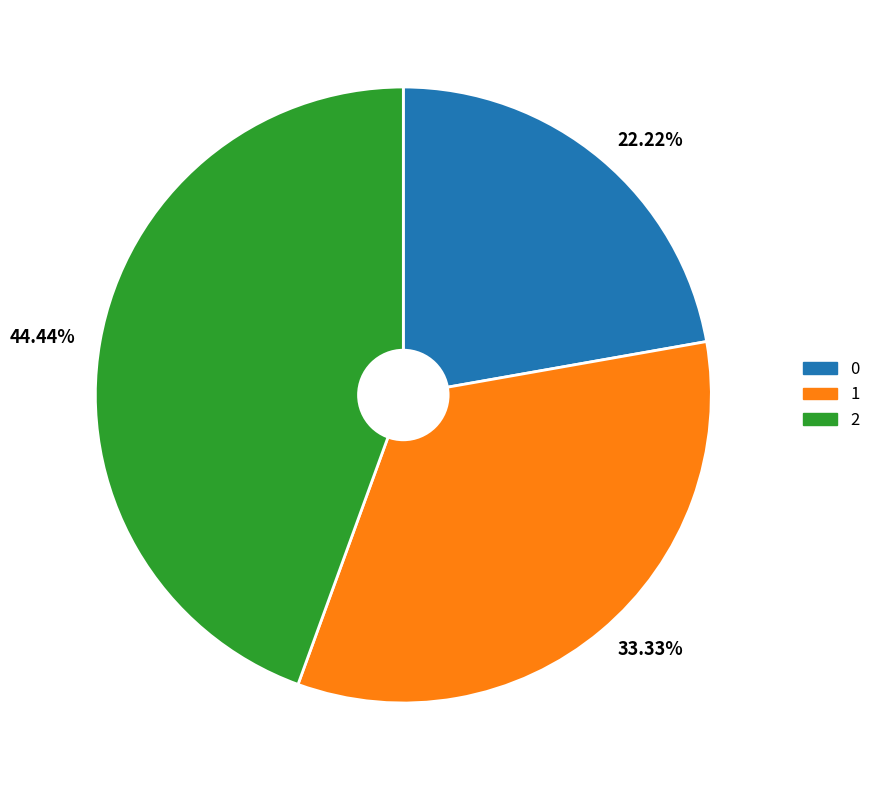

To the nearest percent, what percentage of the pie is 0?

22%